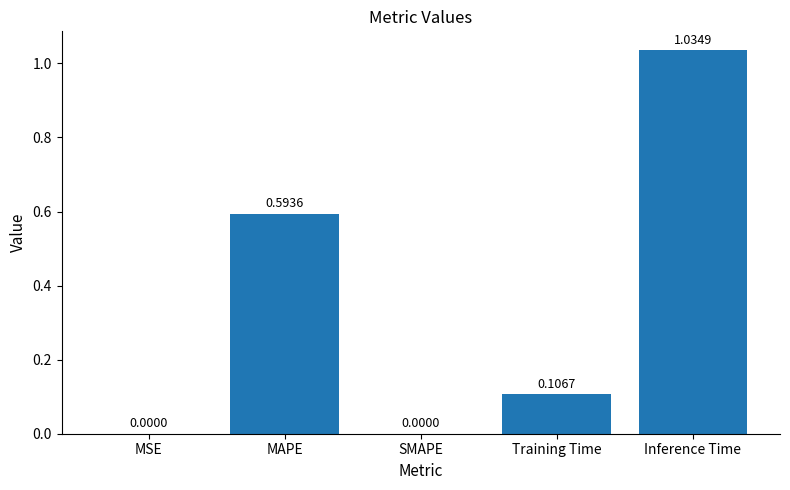

At which category does the chart reach its peak across all series?

Inference Time